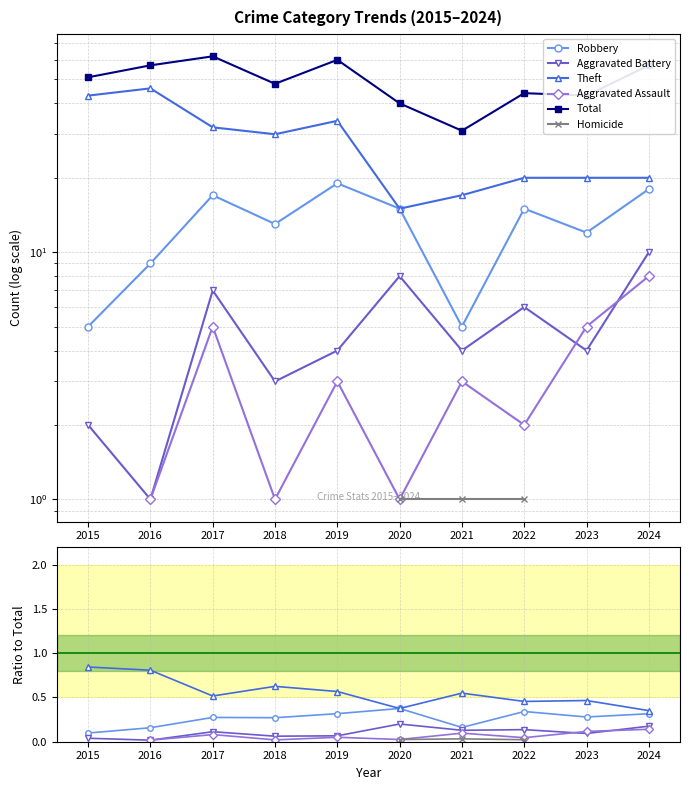

Where is Aggravated Battery nearest to the value 0?

2016